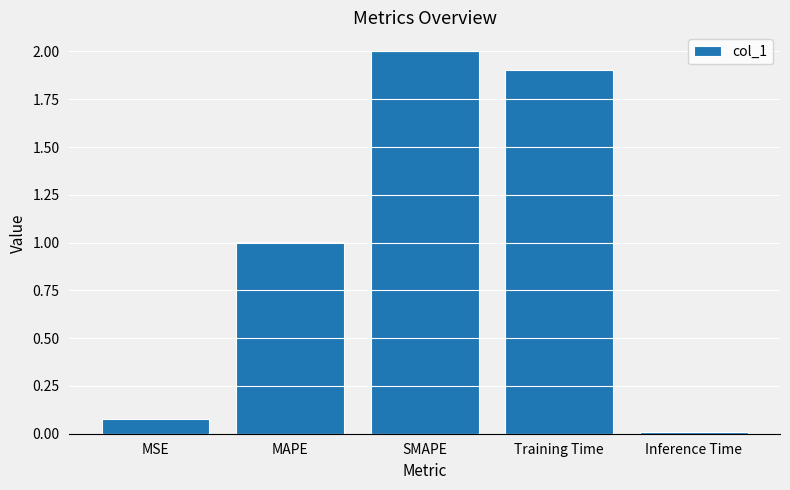

What position from the right is MAPE?

4